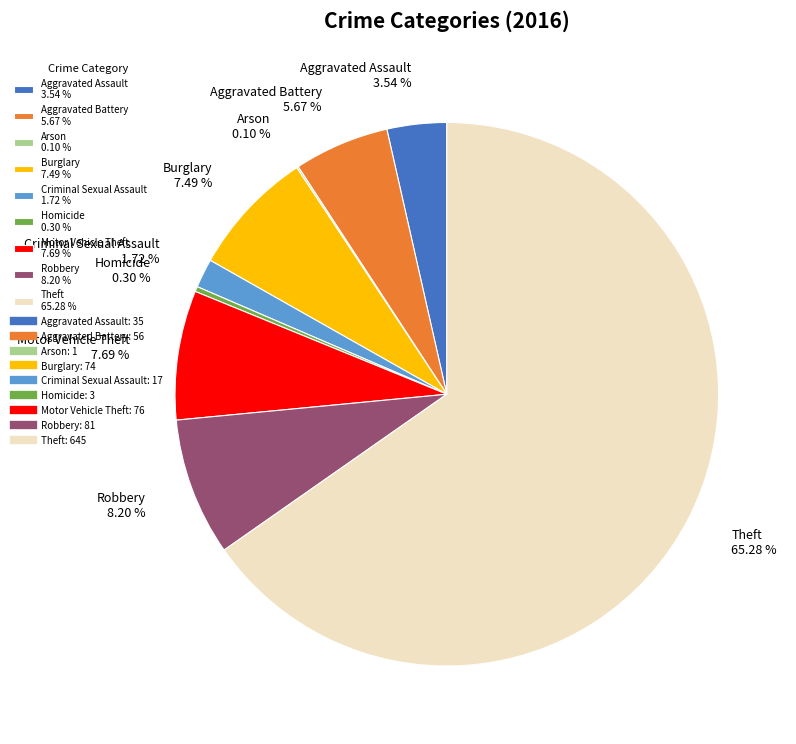

Is there a majority slice in this chart?

Yes